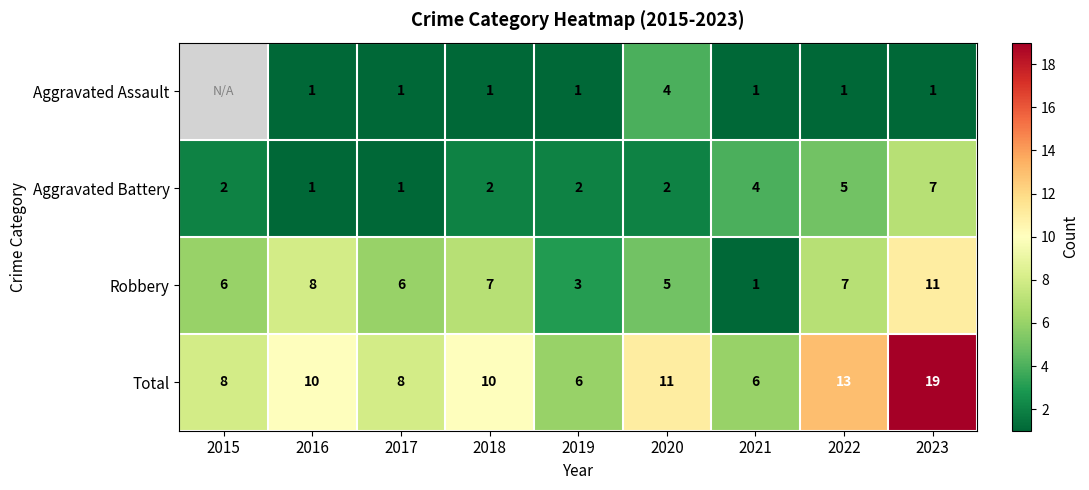

Rank the series at 2023 from highest to lowest value.

Total, Robbery, Aggravated Battery, Aggravated Assault